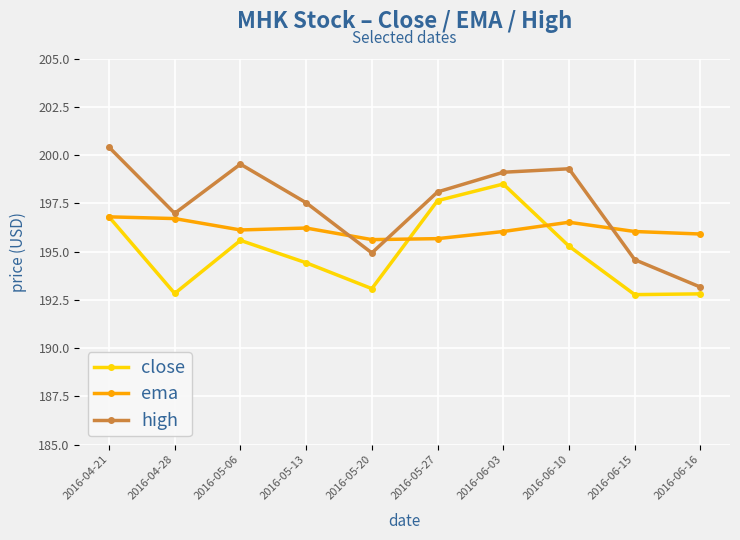

Where is the first local maximum for high?

2016-05-06